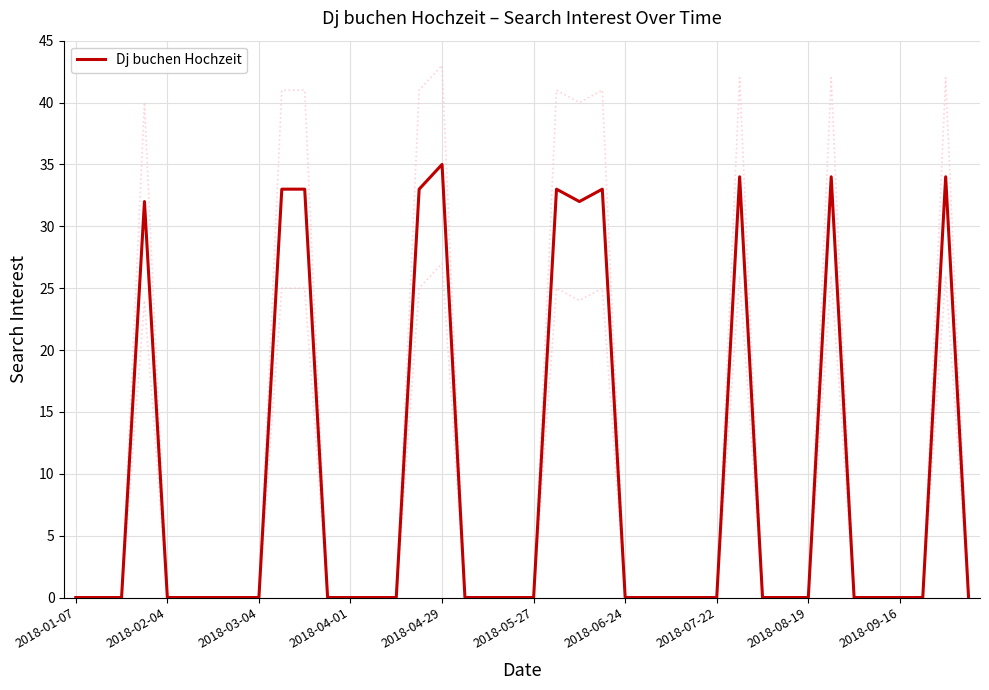

Is it true that Dj buchen Hochzeit equals 0 at 2018-07-22?

True